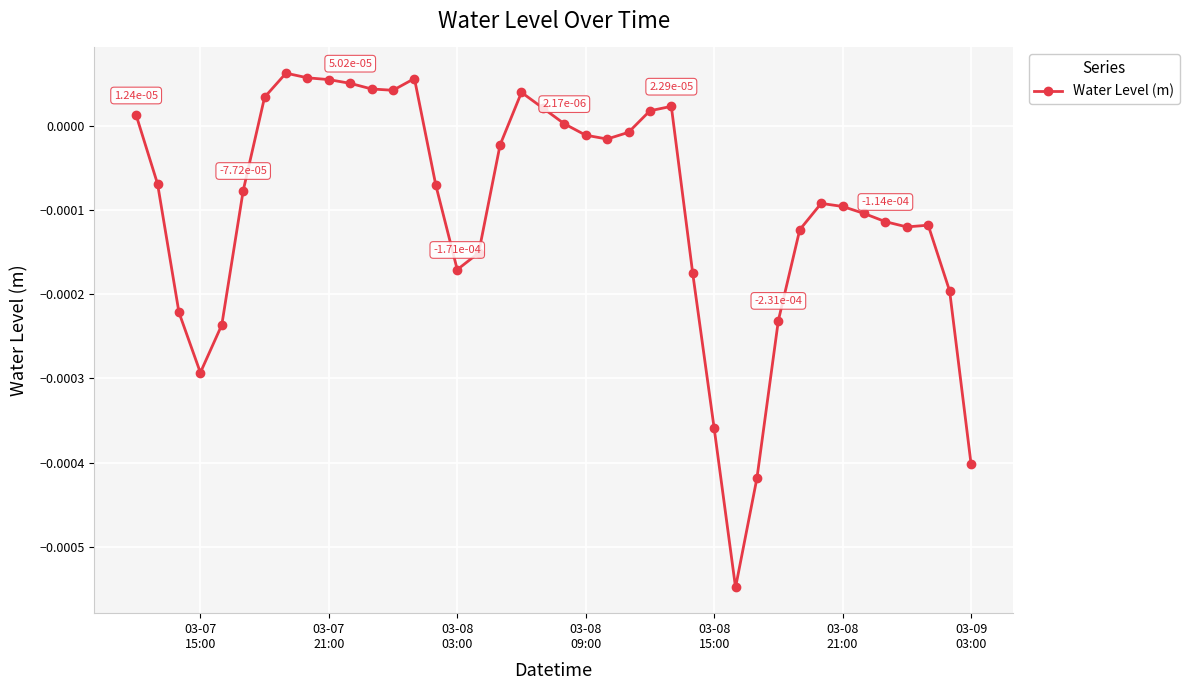

Does the chart have visible grid lines?

Yes